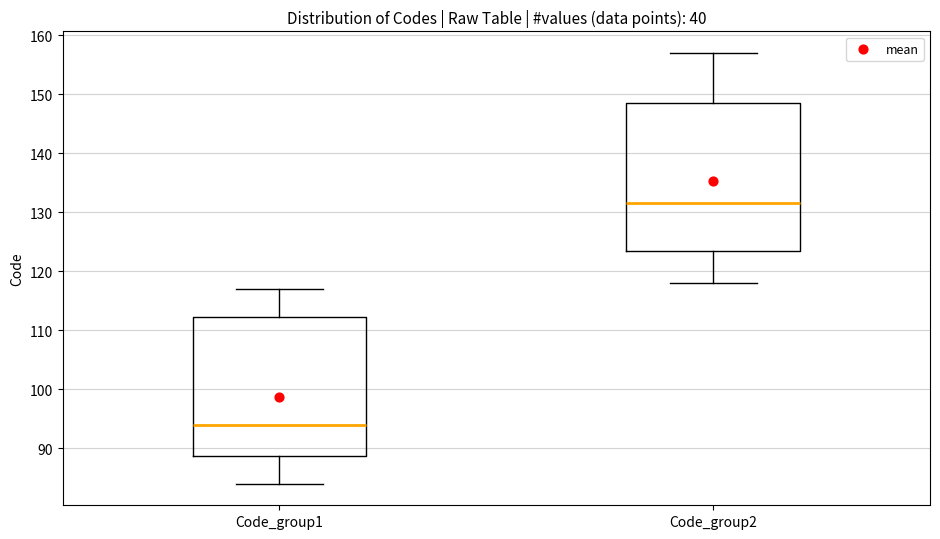

Which box is the tallest, from its lower edge to its upper edge?

Code_group2